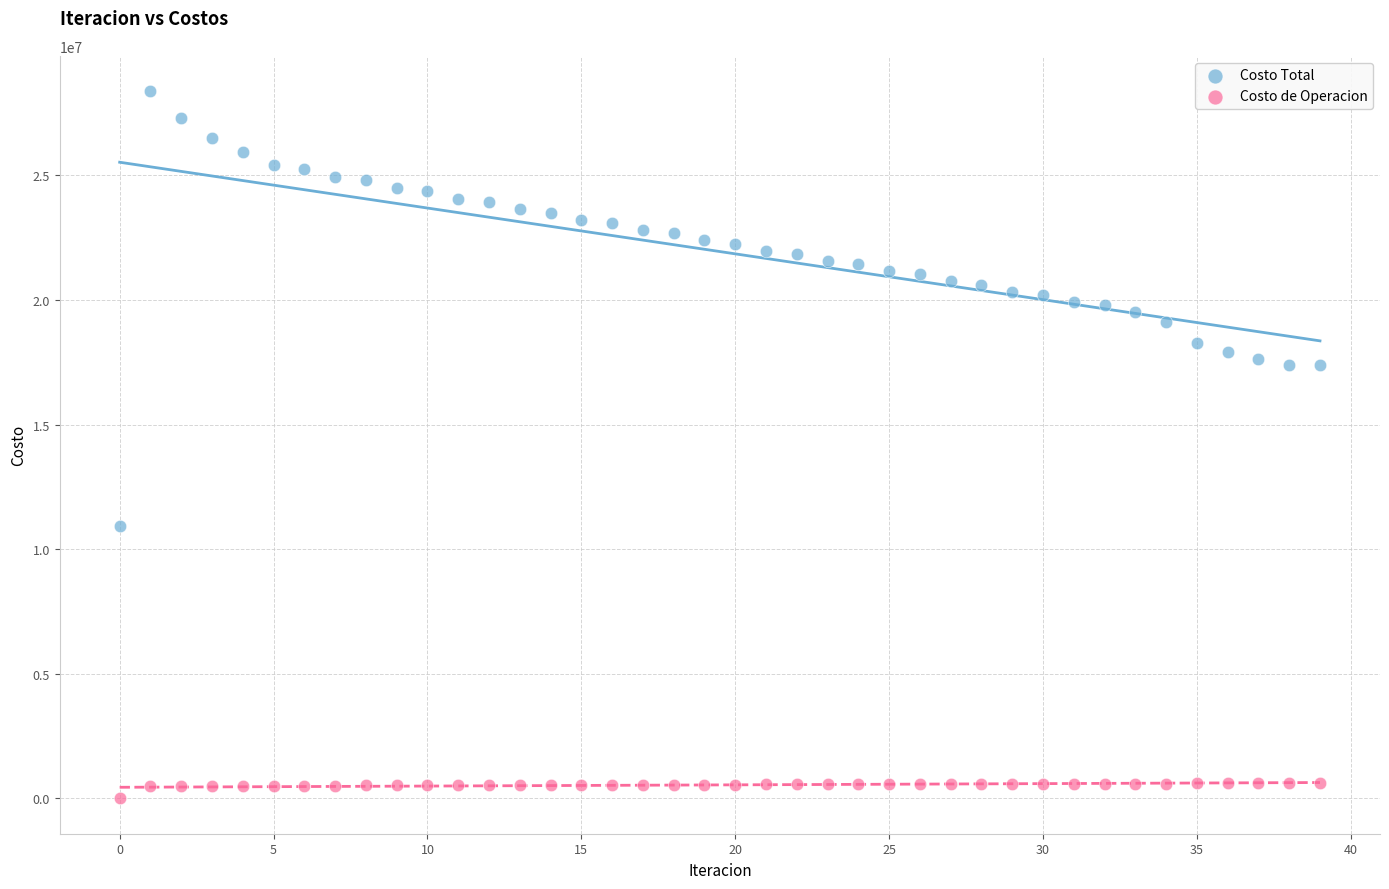

What are all the series names shown in the legend?

Costo Total, Costo de Operacion